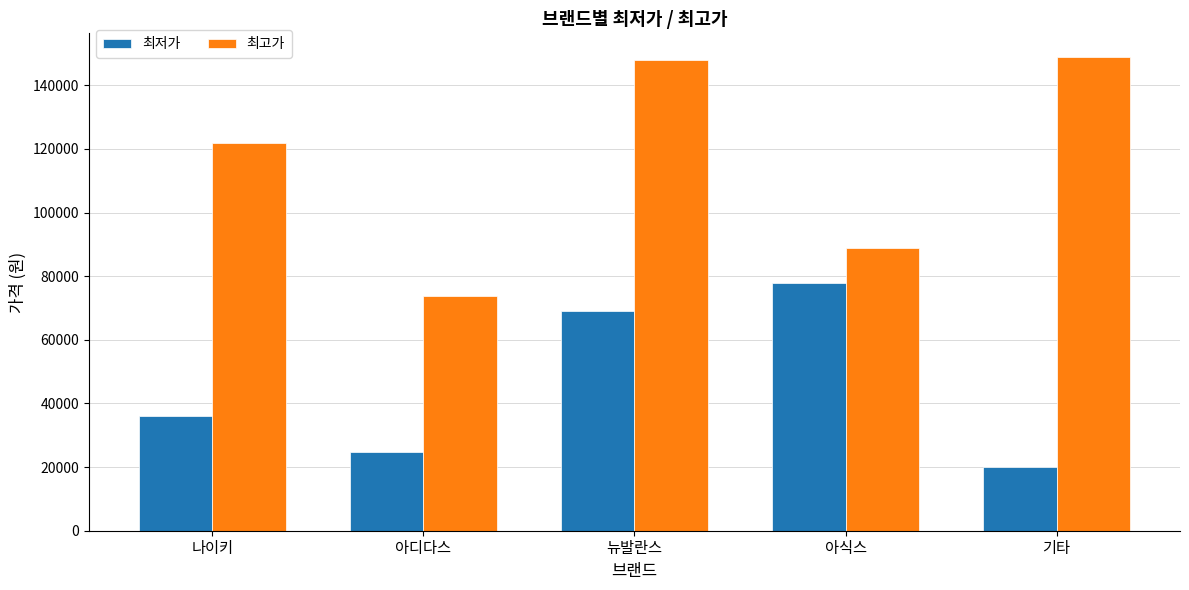

Which series has the largest total across all categories?

최고가